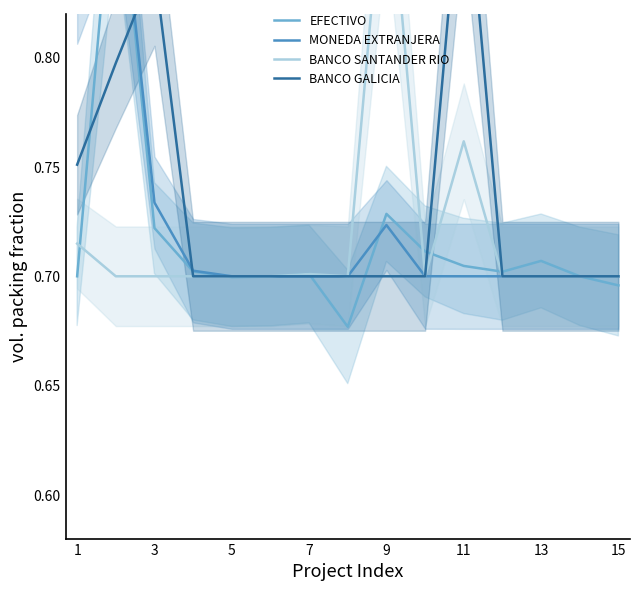

What is the difference between the maximum and minimum values in the MONEDA EXTRANJERA series?

0.2